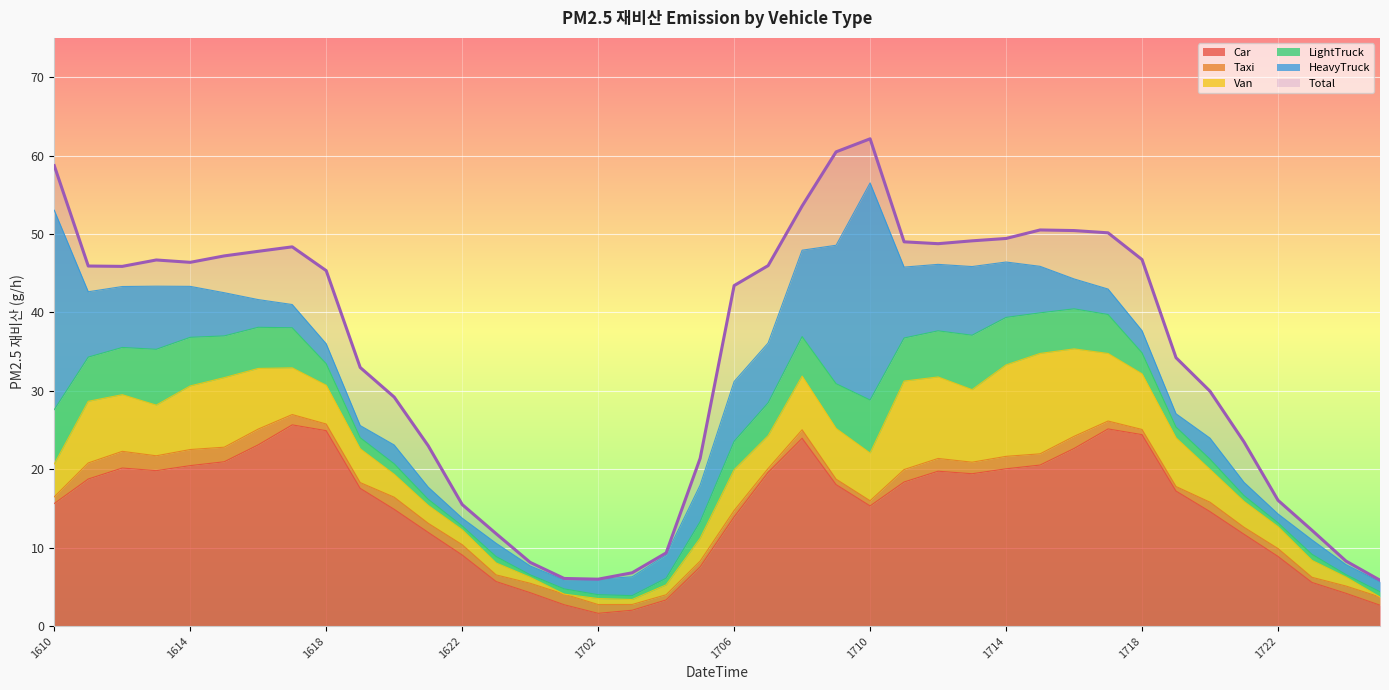

Count the number of categories in the chart.

40